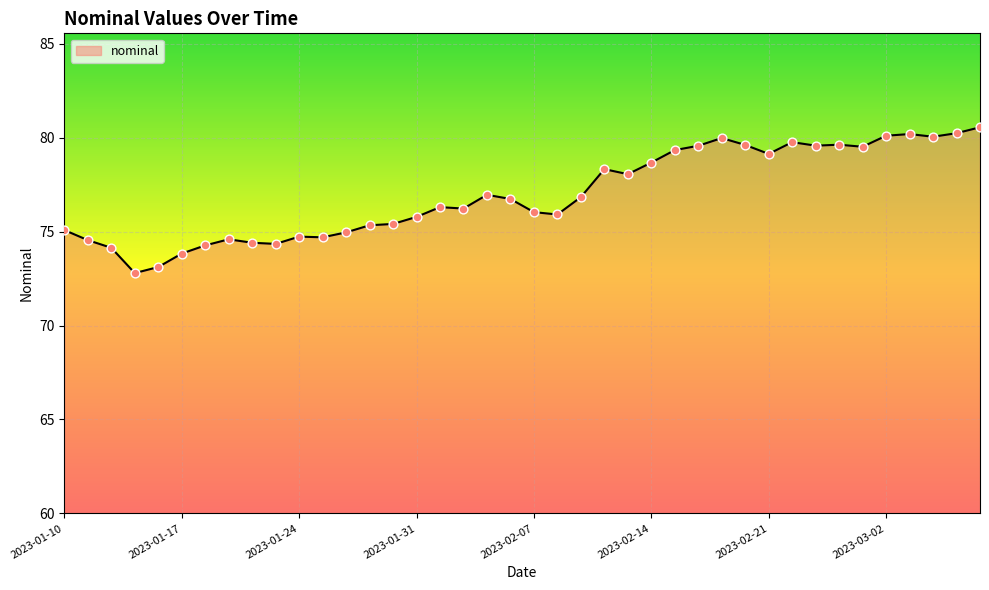

What is the minimum value shown in the chart?

72.8